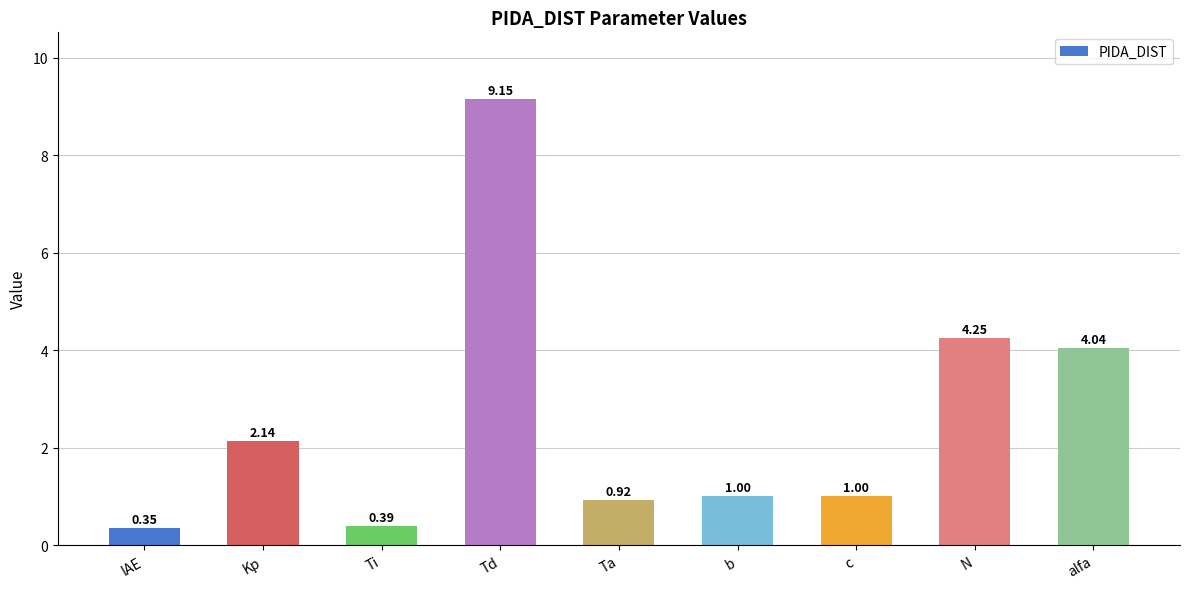

True or false: the data shows 6.4 at alfa.

False